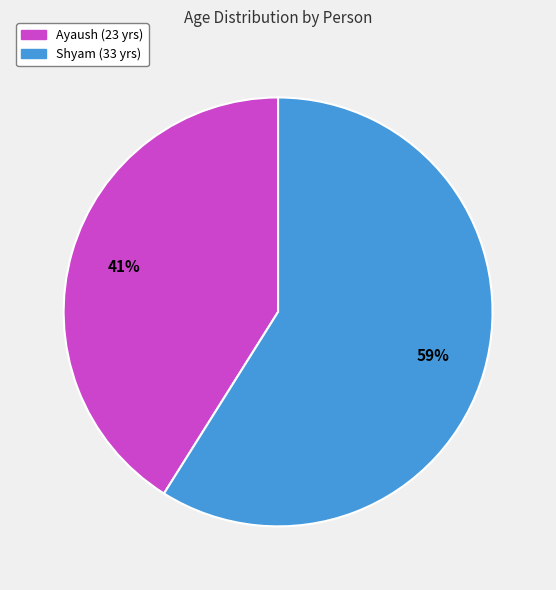

Is there any slice that represents more than half of the pie?

Yes